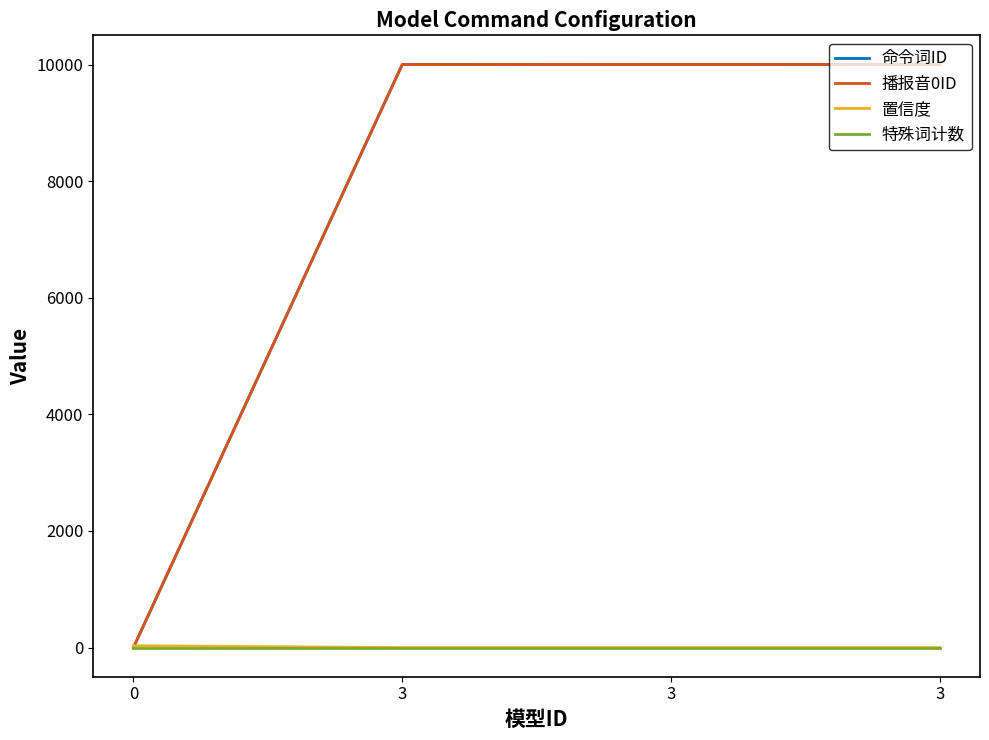

True or false: 播报音0ID has more than 1 interior local peaks.

False